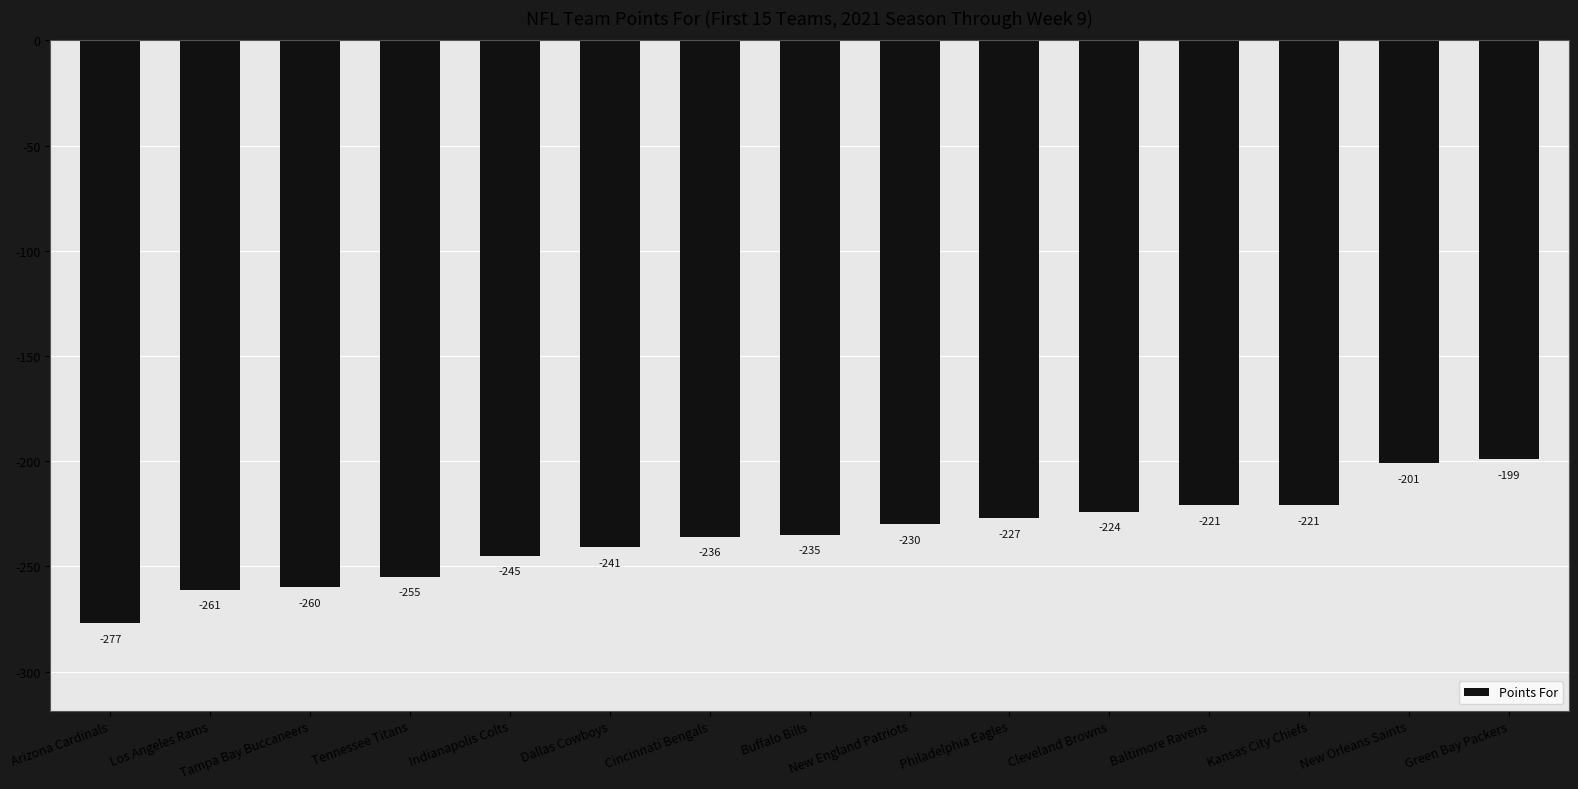

How many bars are there in total?

15